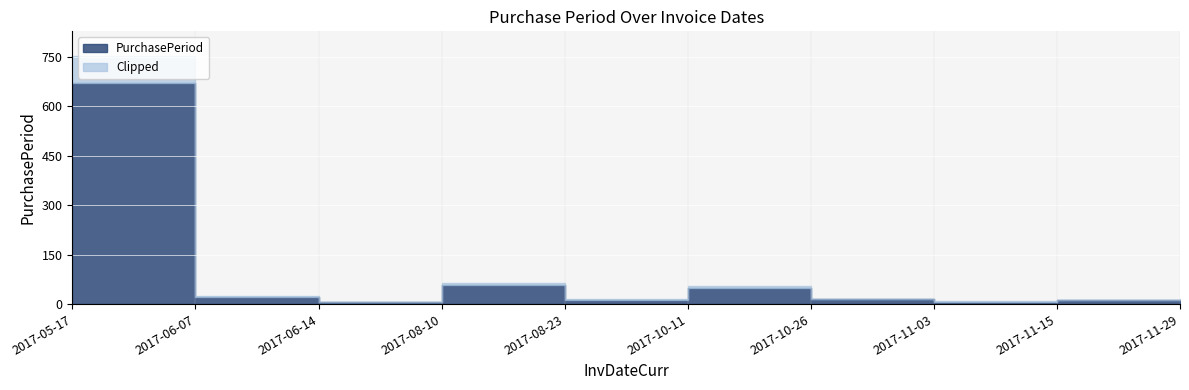

Rank the categories by value from lowest to highest.

2017-06-14, 2017-11-03, 2017-11-15, 2017-08-23, 2017-11-29, 2017-10-26, 2017-06-07, 2017-10-11, 2017-08-10, 2017-05-17